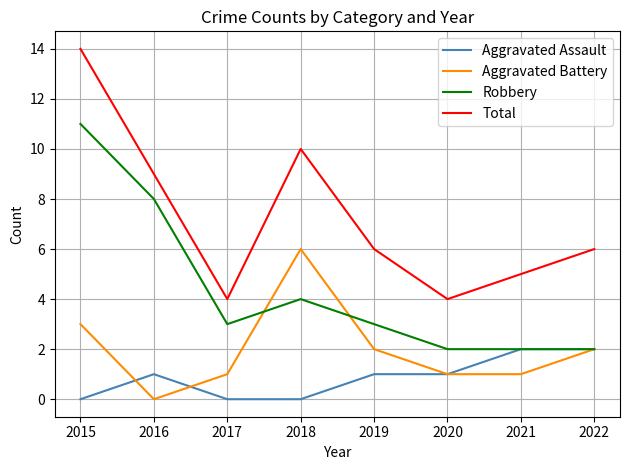

Rank the series at 2015 from highest to lowest value.

Total, Robbery, Aggravated Battery, Aggravated Assault